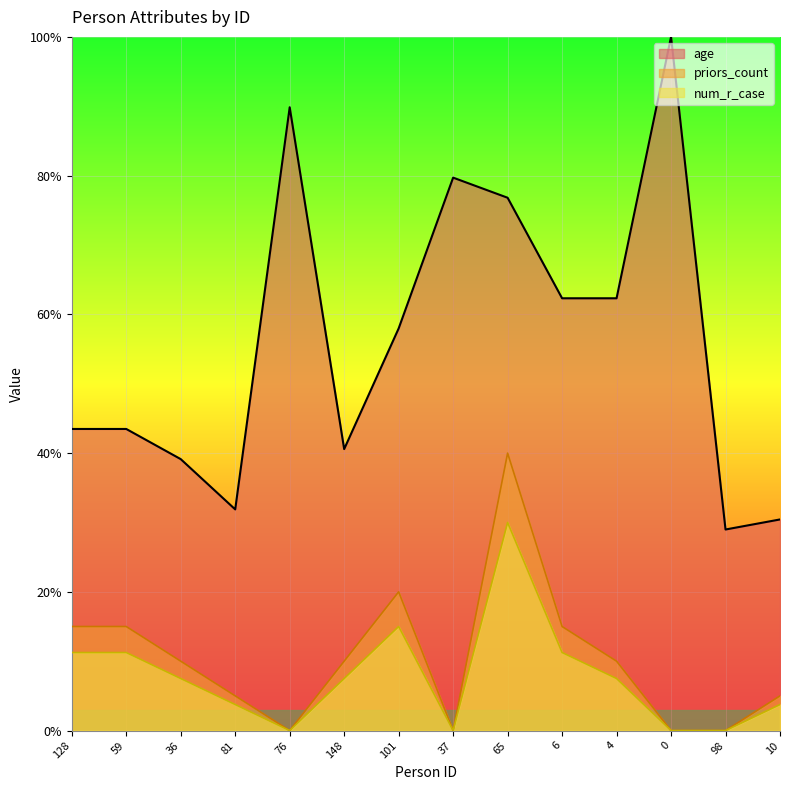

How many lines are shown in the chart?

3